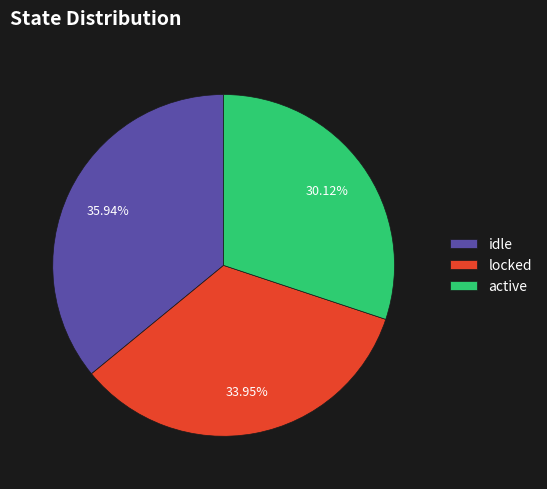

Rank the categories by value from highest to lowest.

idle, locked, active